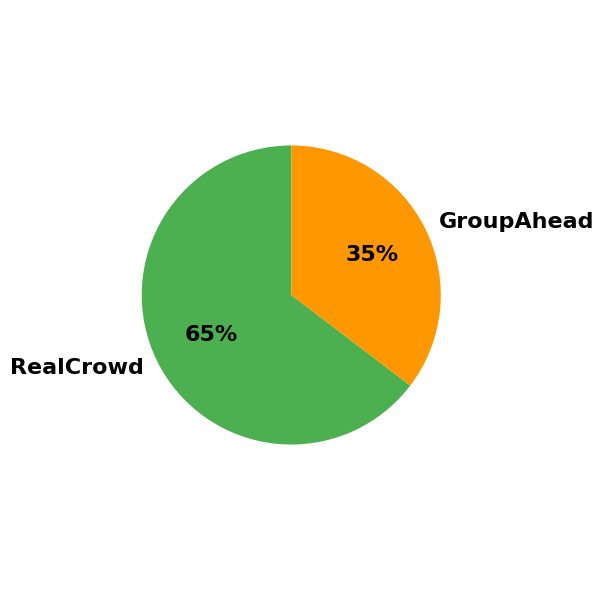

How many segments does this pie chart have?

2